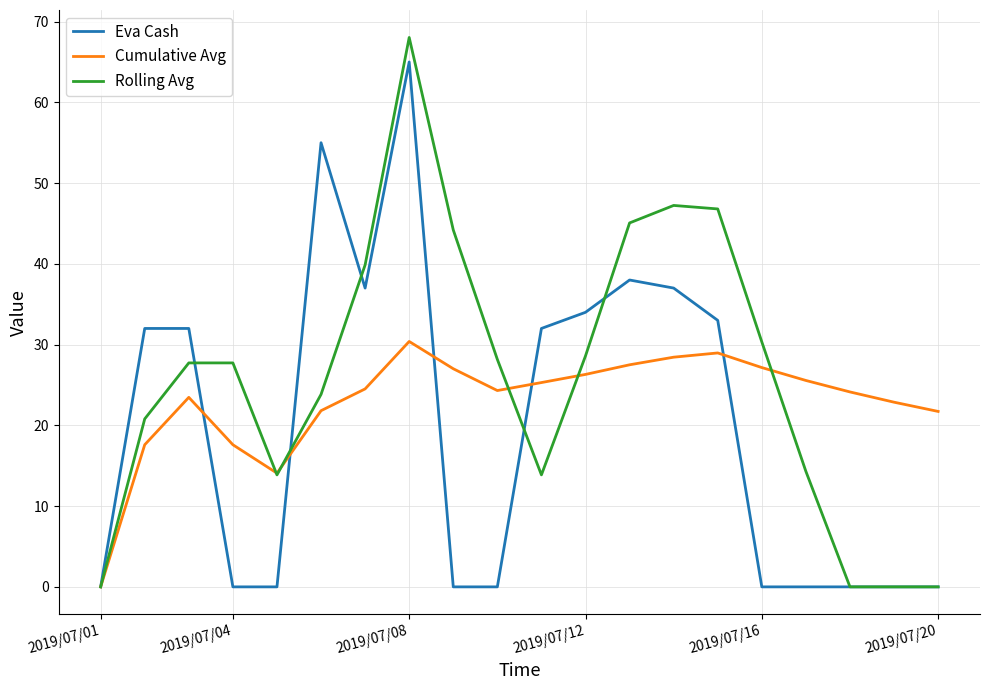

List the series in order of their peak value, highest first.

Rolling Avg, Eva Cash, Cumulative Avg